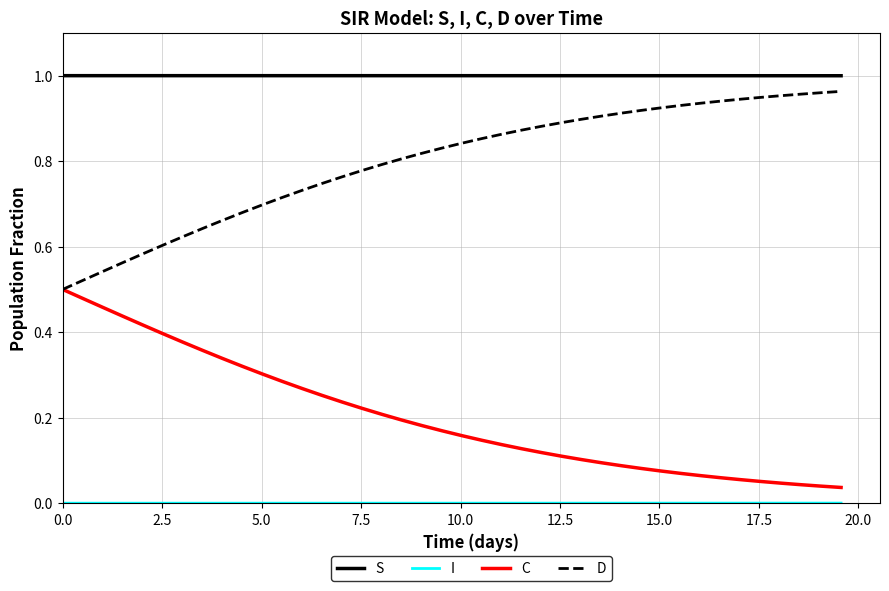

How many lines are shown in the chart?

4